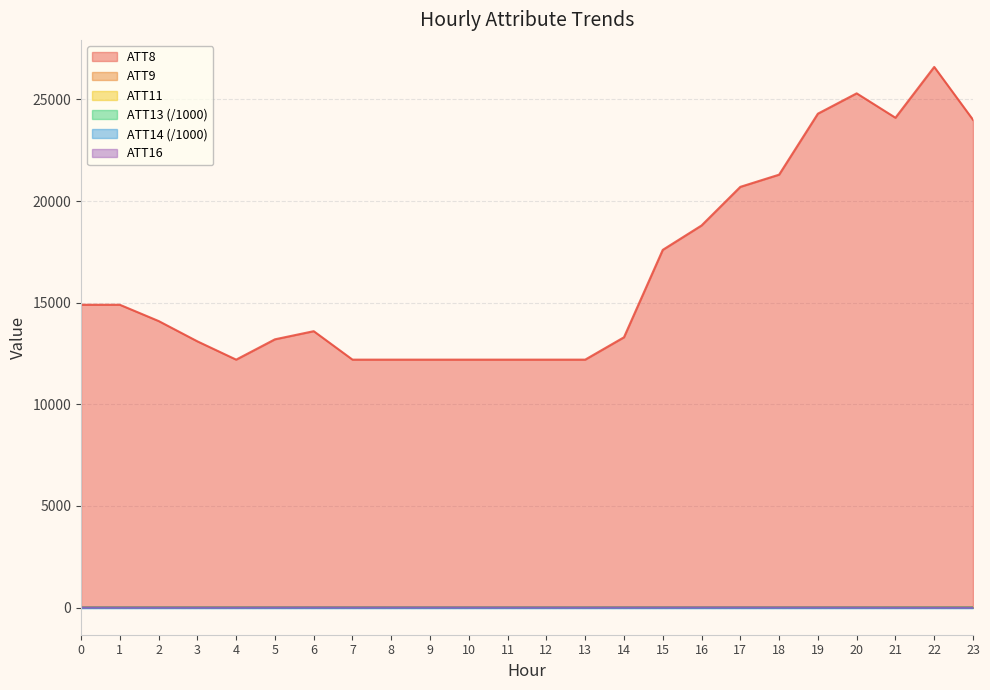

Read the ATT14 value at 4.

0.3